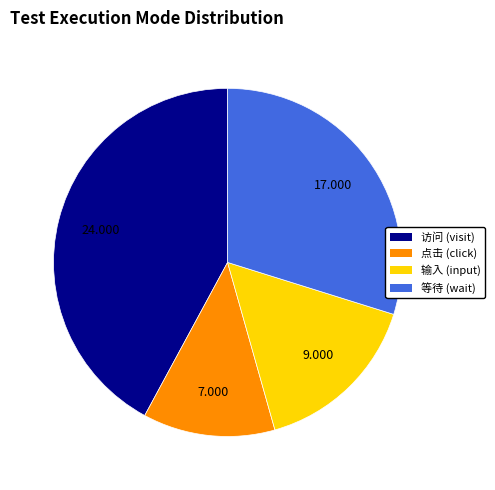

Which slice is the largest?

访问 (visit)